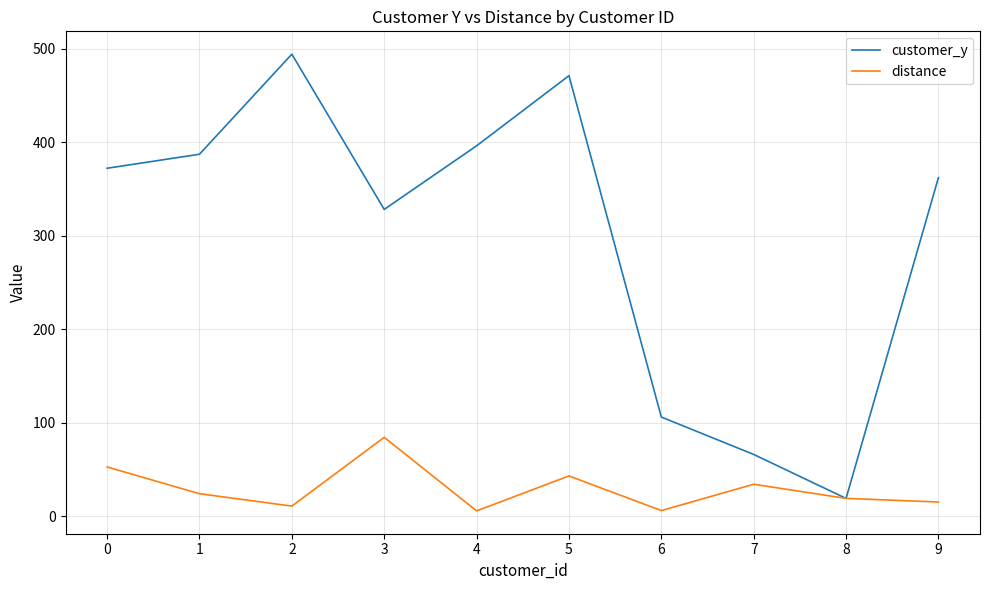

Where do customer_y and distance first cross each other?

7 and 8